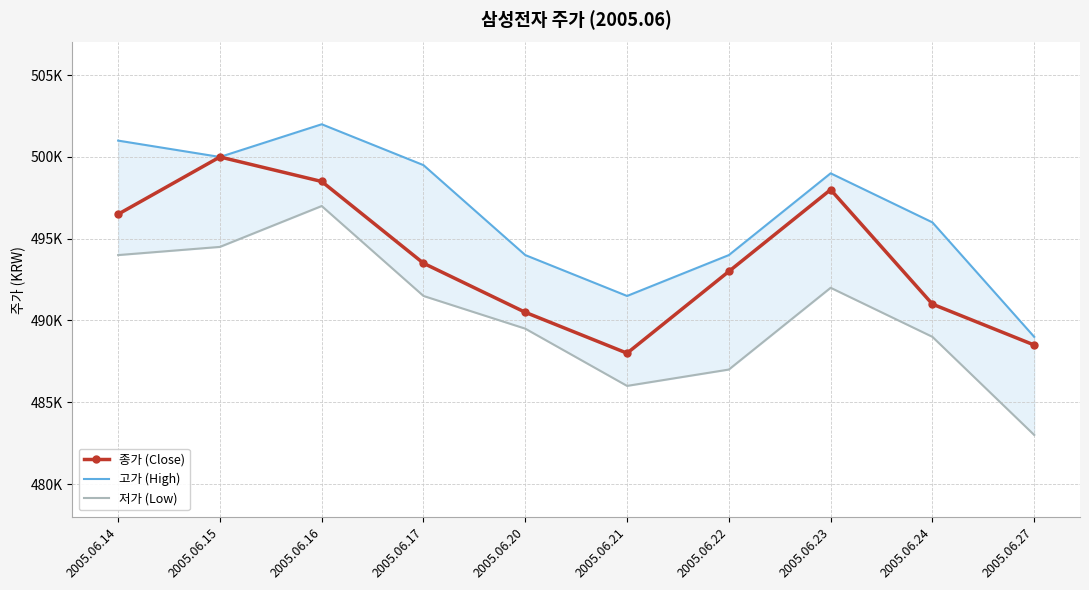

Rank the categories by 고가 (High) value from highest to lowest.

2005.06.16, 2005.06.14, 2005.06.15, 2005.06.17, 2005.06.23, 2005.06.24, 2005.06.20, 2005.06.22, 2005.06.21, 2005.06.27